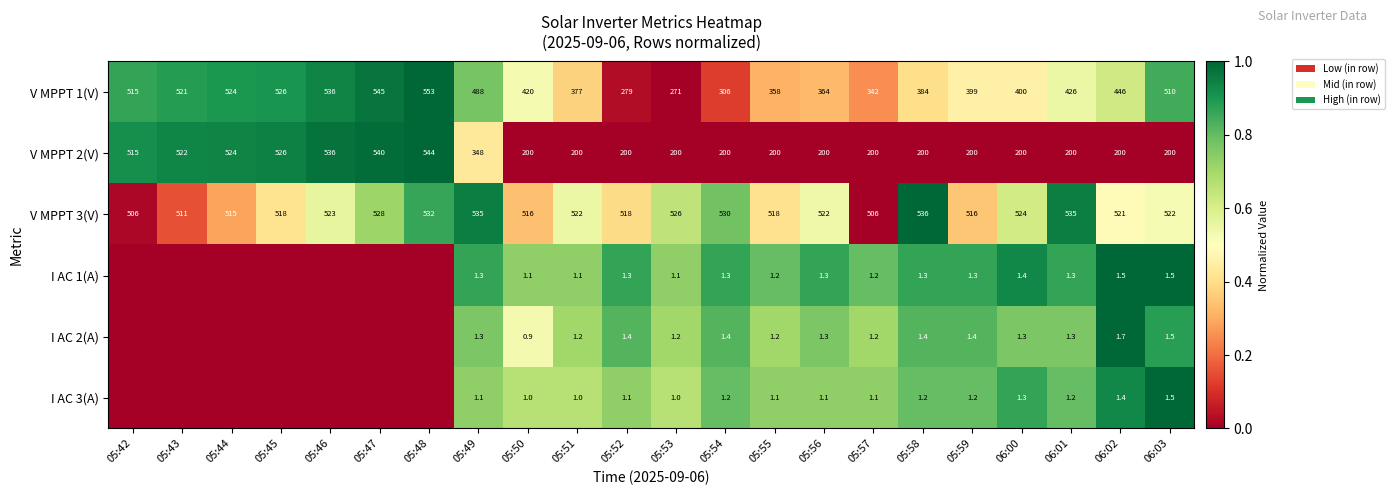

List the labels in order of V MPPT 1(V) value, smallest first.

05:53, 05:52, 05:54, 05:57, 05:55, 05:56, 05:51, 05:58, 05:59, 06:00, 05:50, 06:01, 06:02, 05:49, 06:03, 05:42, 05:43, 05:44, 05:45, 05:46, 05:47, 05:48